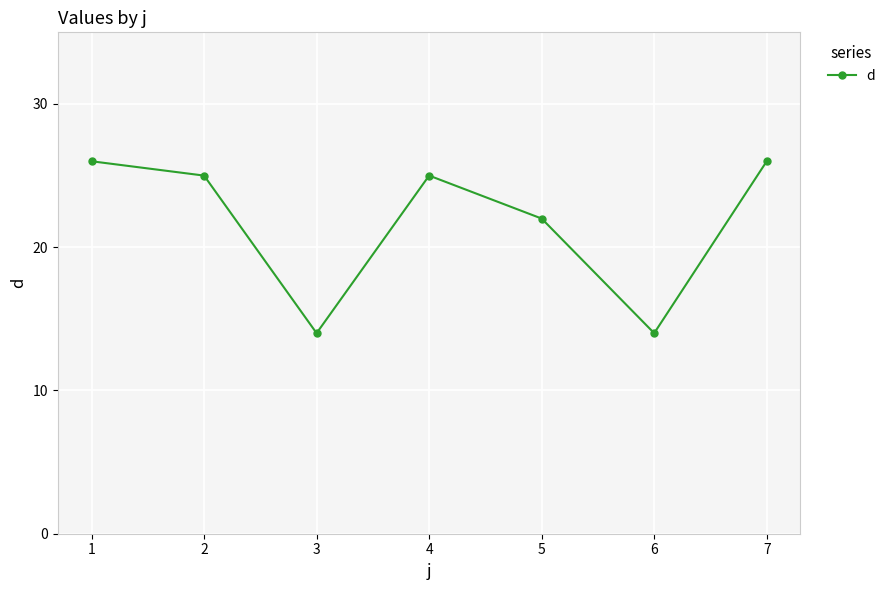

Approximately how many times larger is the value at 1 compared to 7?

1.0